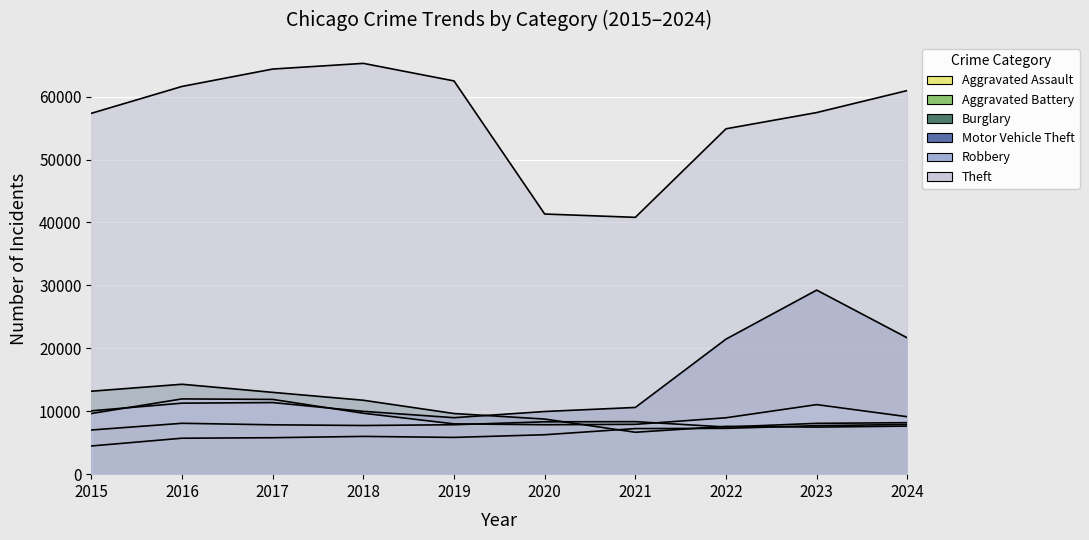

At which category is the sum across all series the highest?

2023